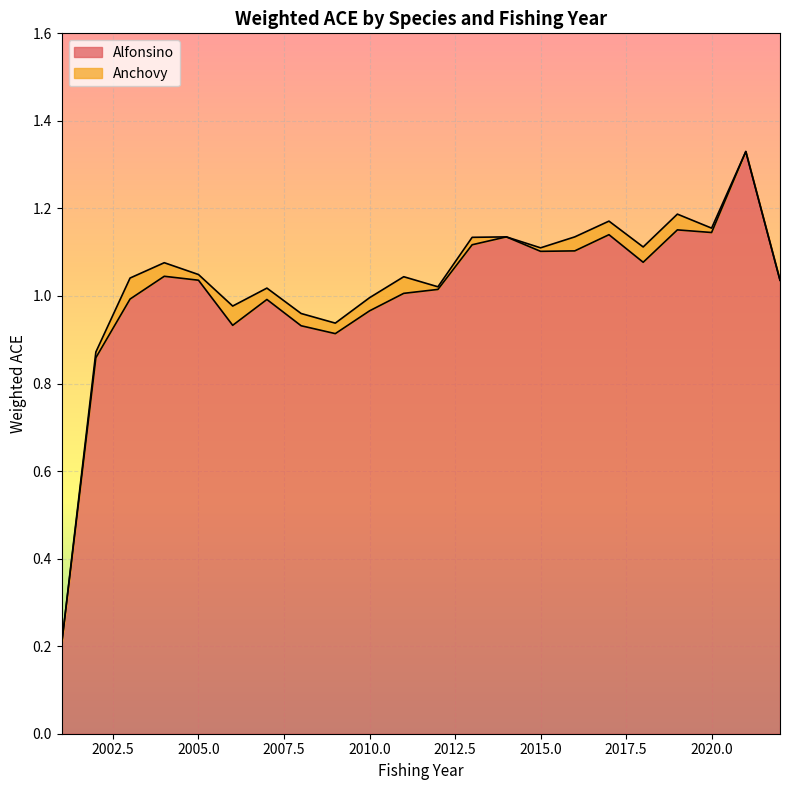

At which category does the data reach its first local peak?

2004